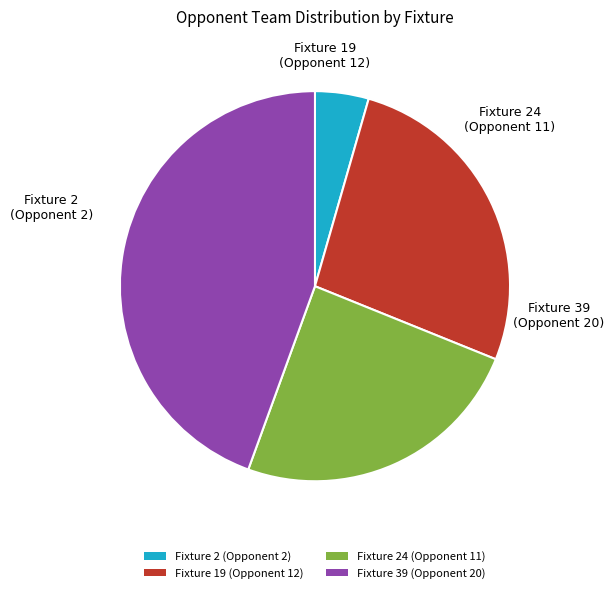

Combined, do Fixture 24 (Opponent 11) and Fixture 2 (Opponent 2) account for over 50%?

No